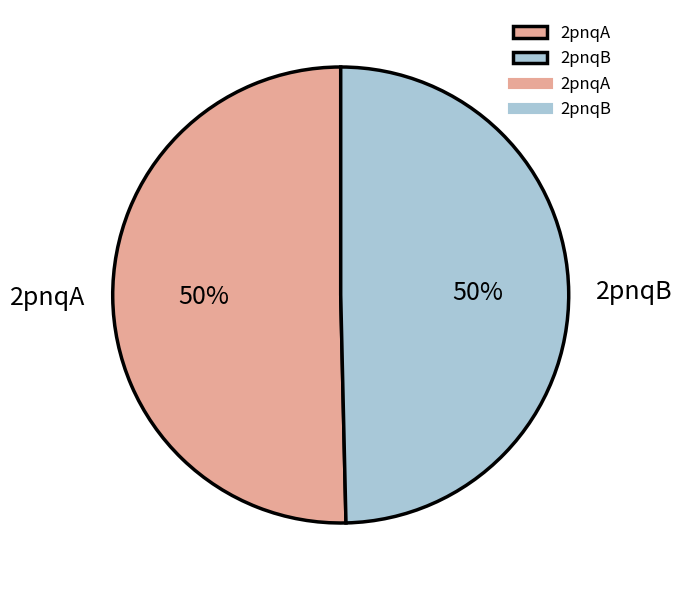

Is the sum of 2pnqB and 2pnqA greater than half?

Yes